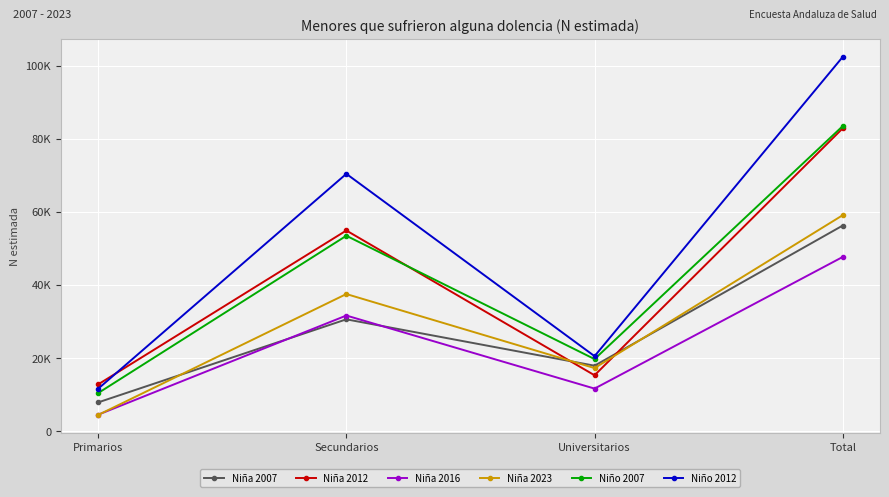

Which category has the lowest value across all series?

Primarios